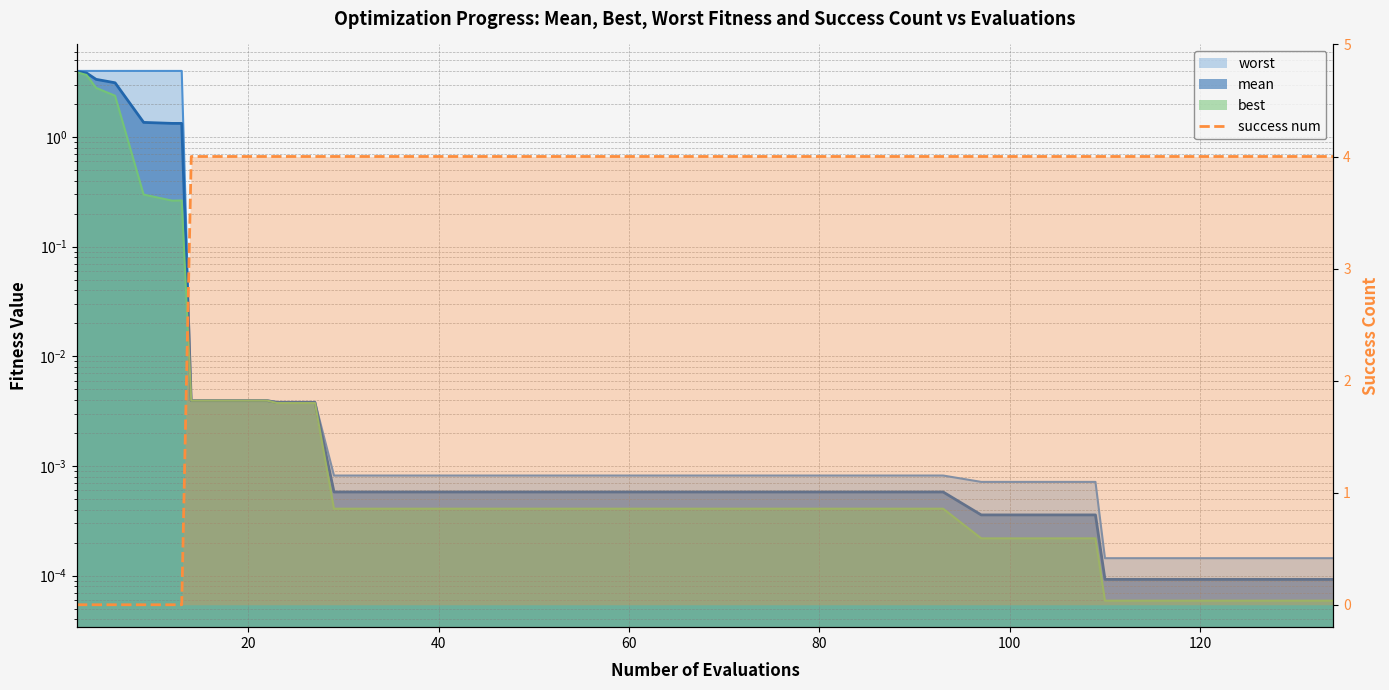

What is the value of the 26th point from the left?

4